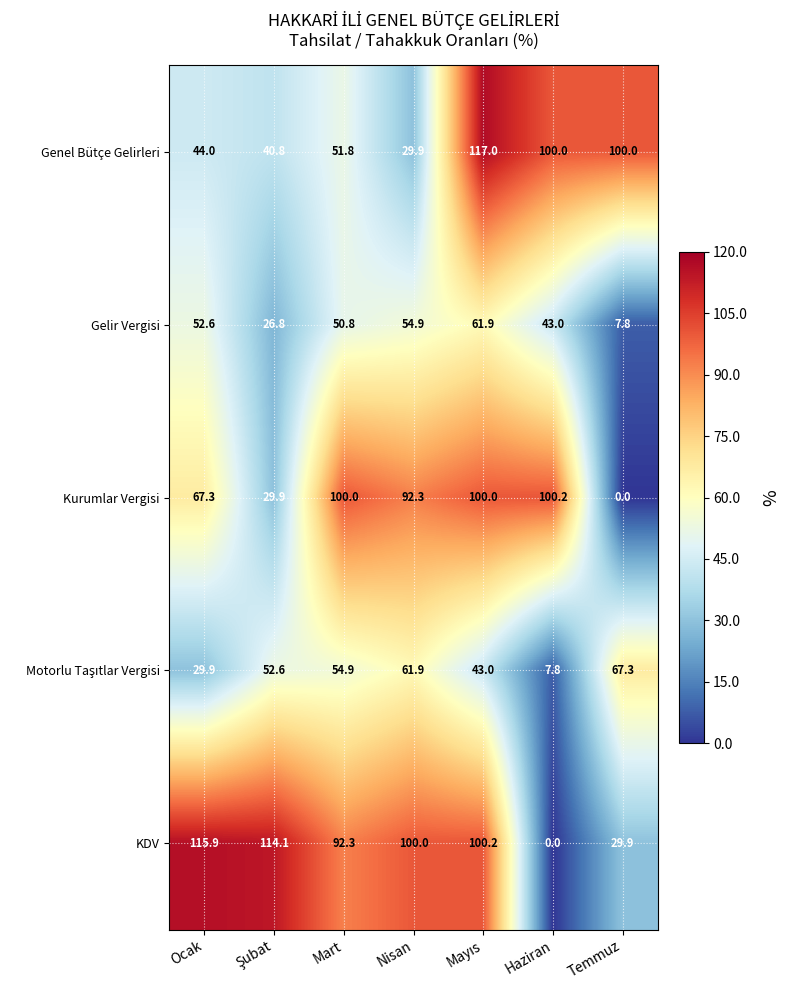

At which label does KDV reach its minimum?

Haziran